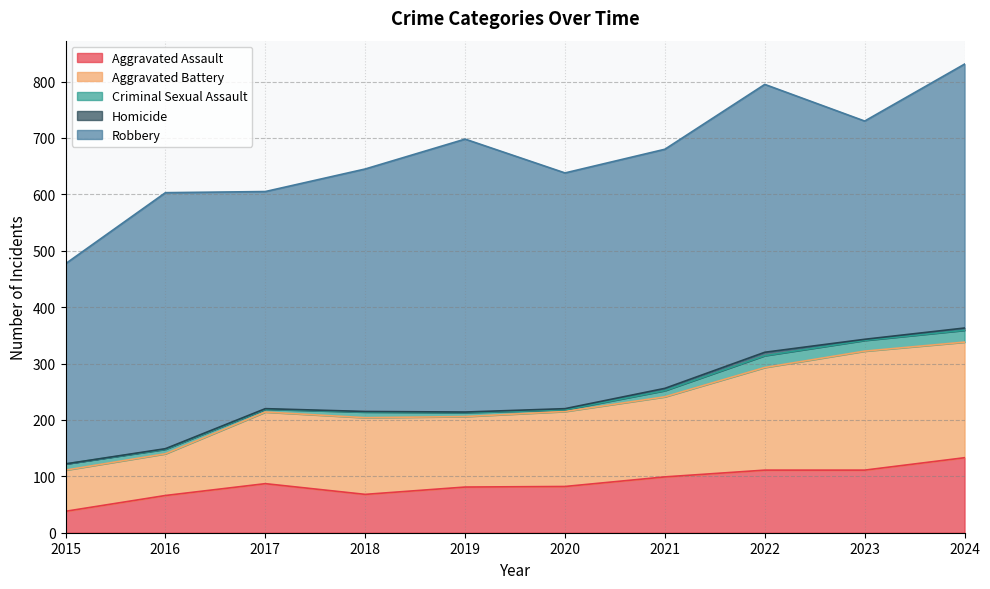

True or false: Criminal Sexual Assault has more than 0 points higher than both neighbors.

True